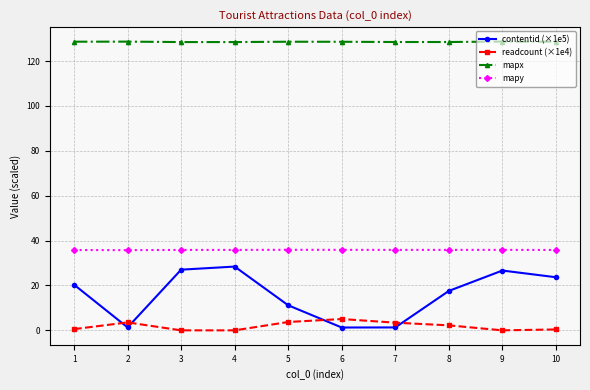

How many distinct data groups are displayed?

4